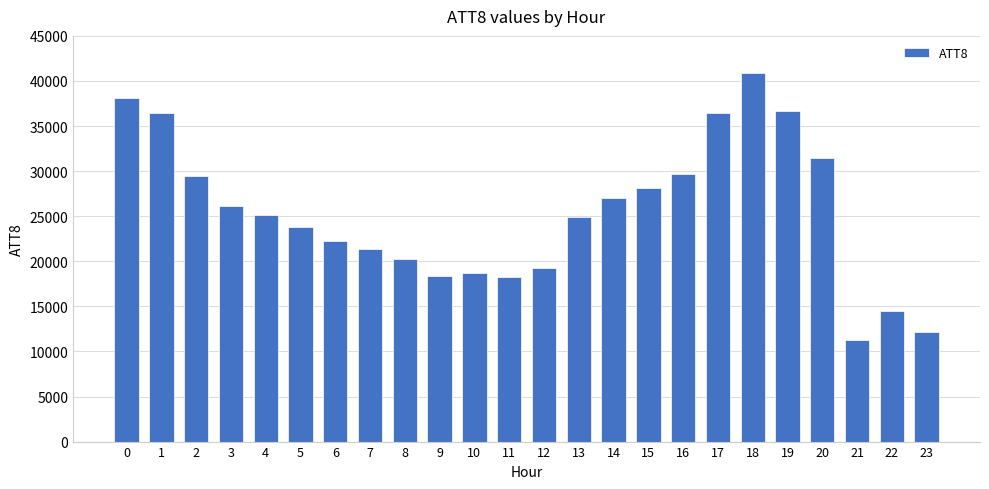

What is the maximum value shown in the chart?

40900